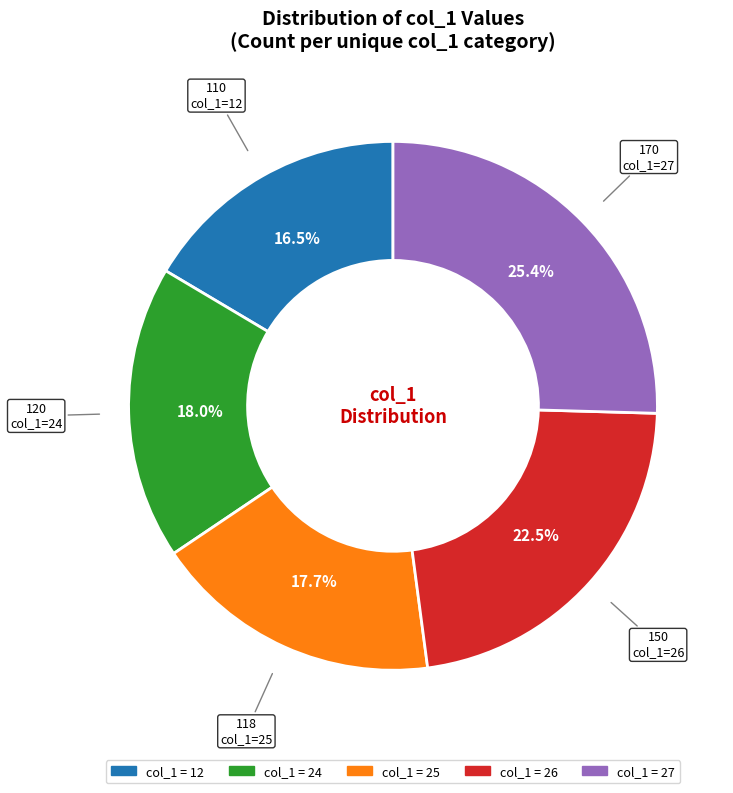

Does any single category account for the majority?

No